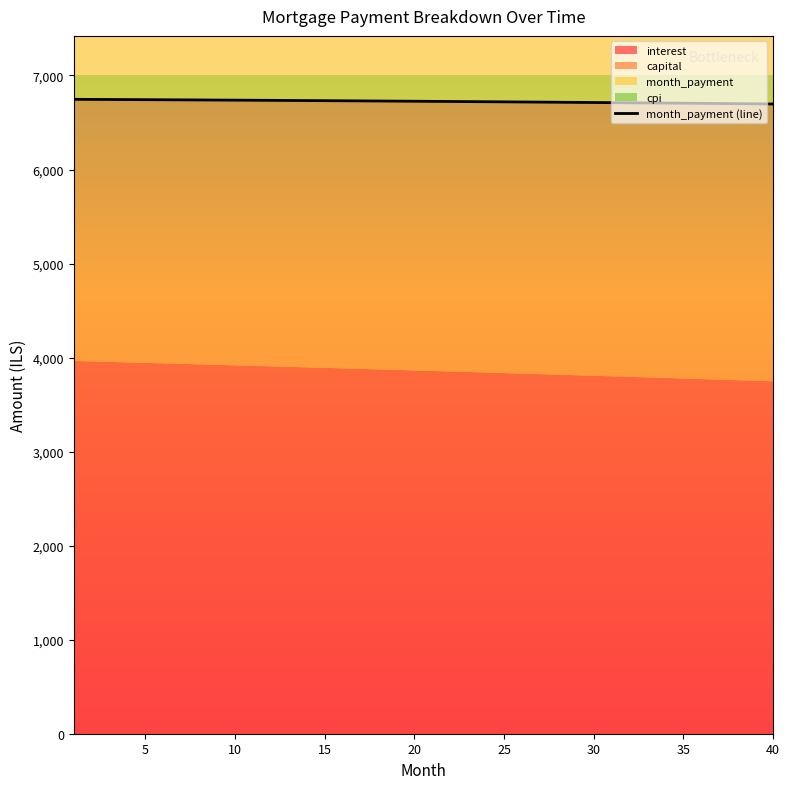

What is the highest value of the month_payment (line) series?

6746.2